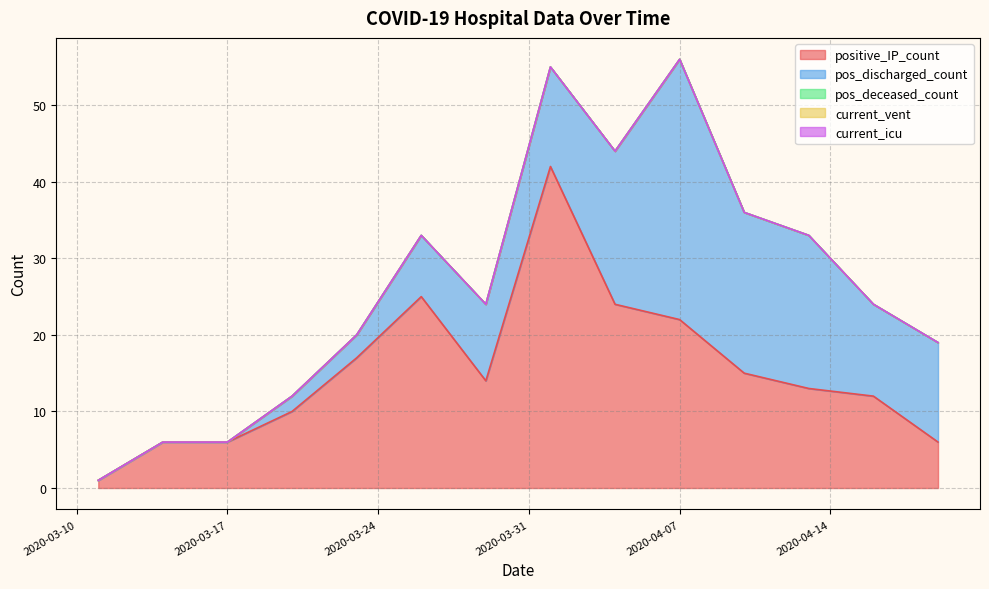

What is the maximum value shown in the chart?

42